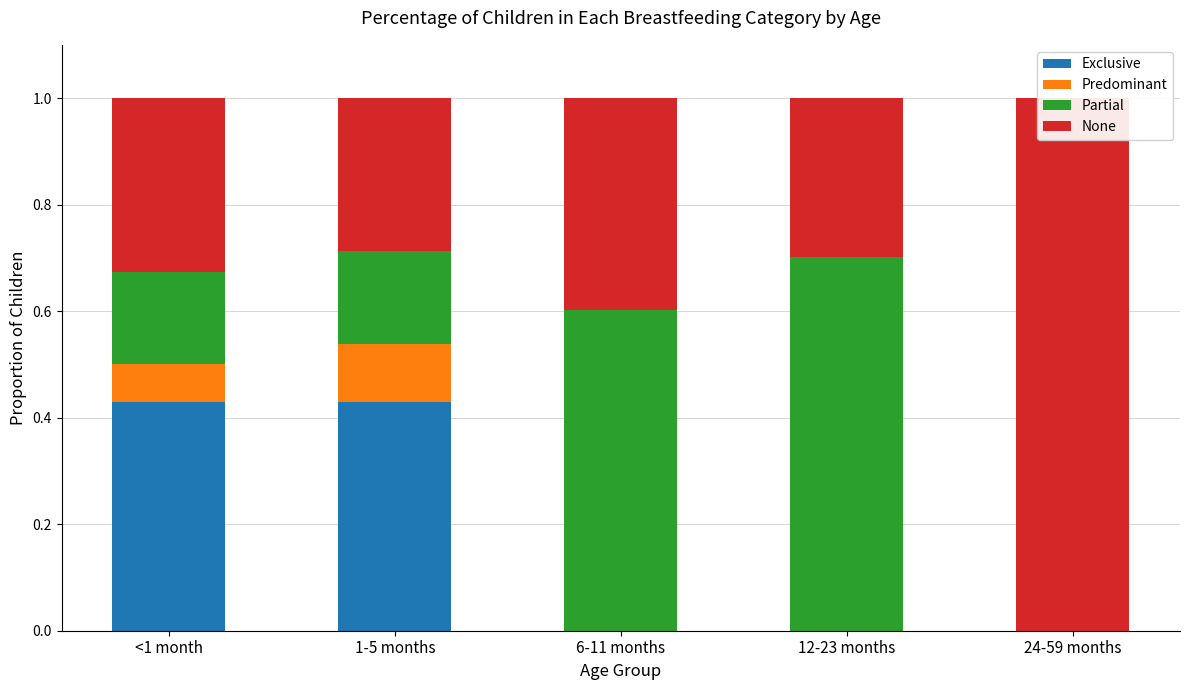

What is the approximate value of None at 1-5 months?

0.3